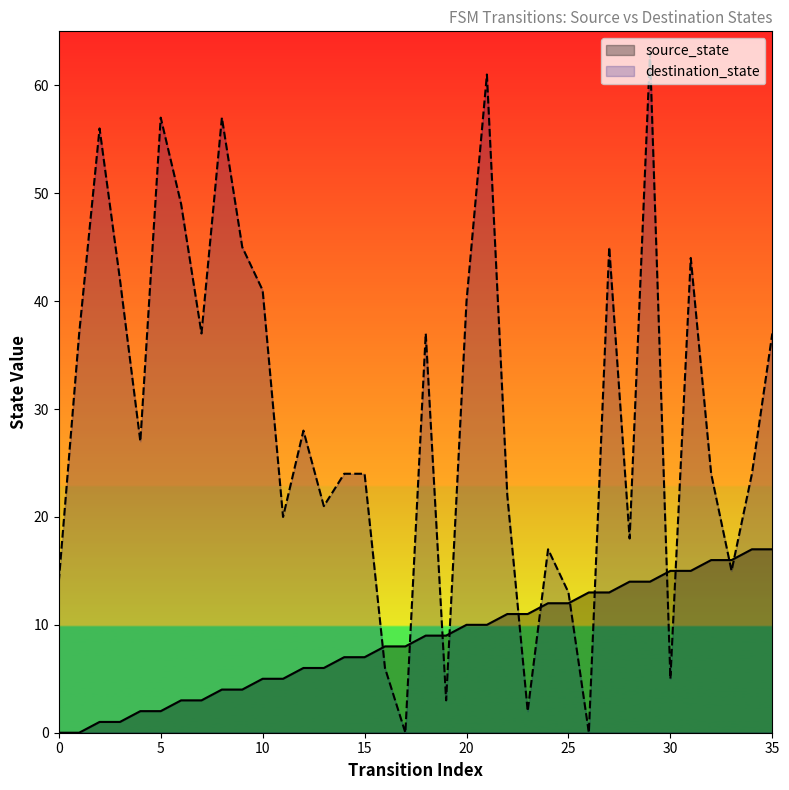

How many values in source_state are above zero?

34